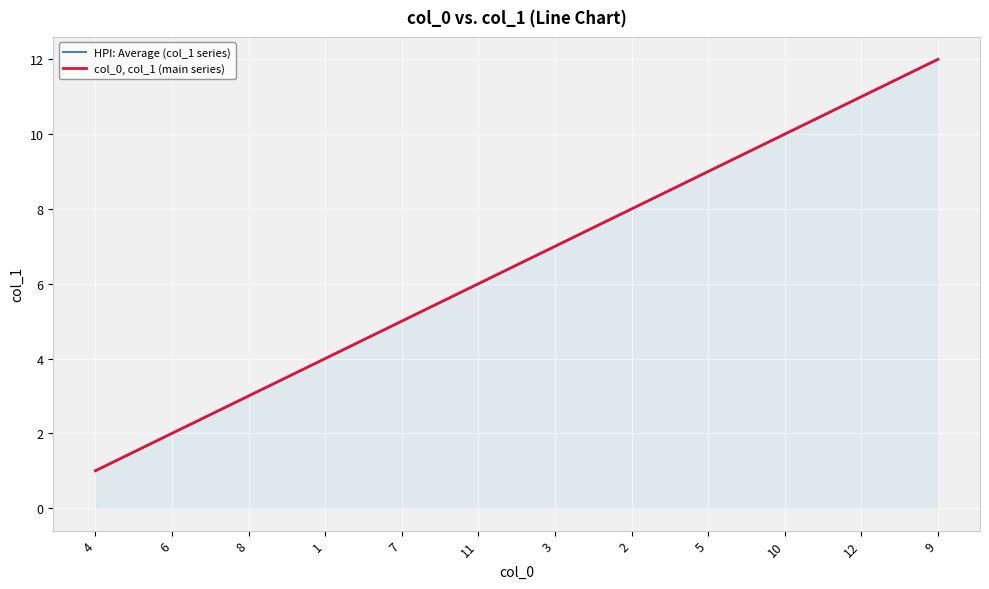

At which label does HPI: Average (col_1 series) first exceed 7?

2